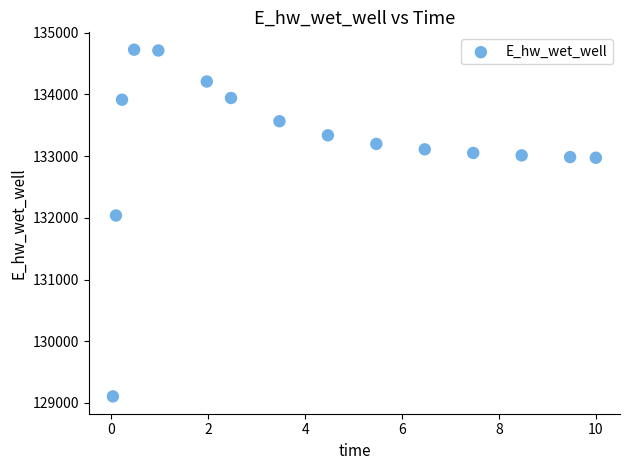

What is the range of X values (max minus min)?

10.0